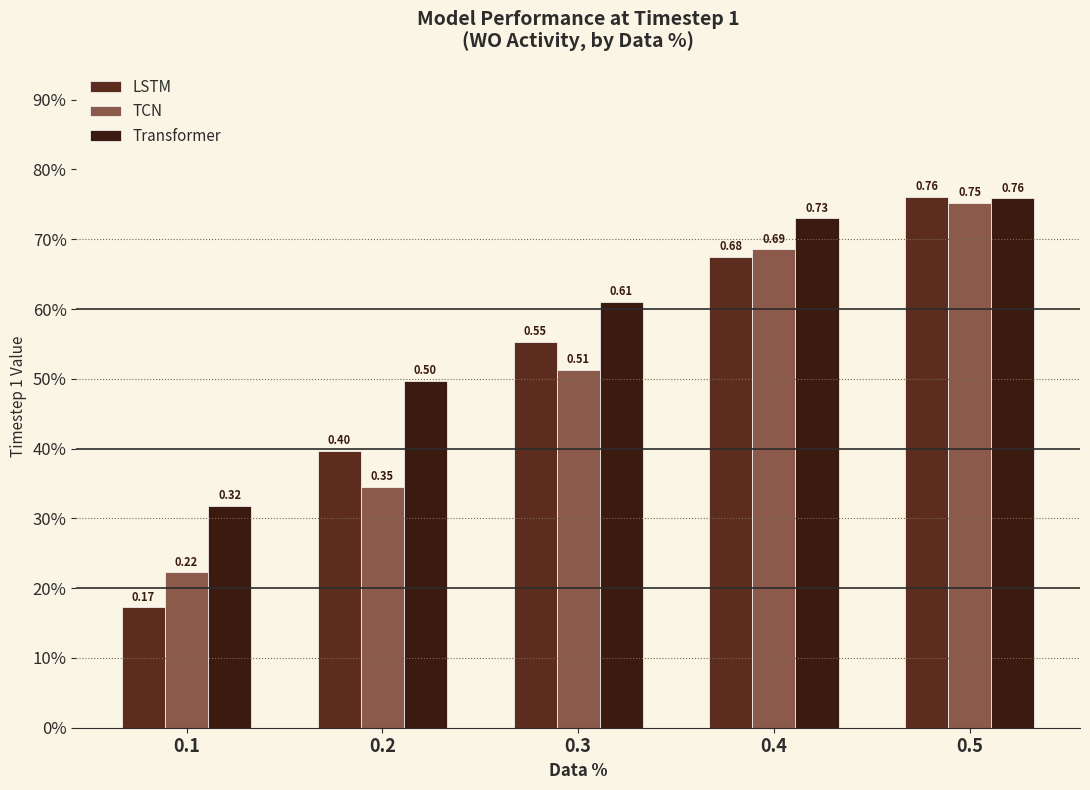

Between 0.1 and 0.4, which series saw the biggest shift?

LSTM